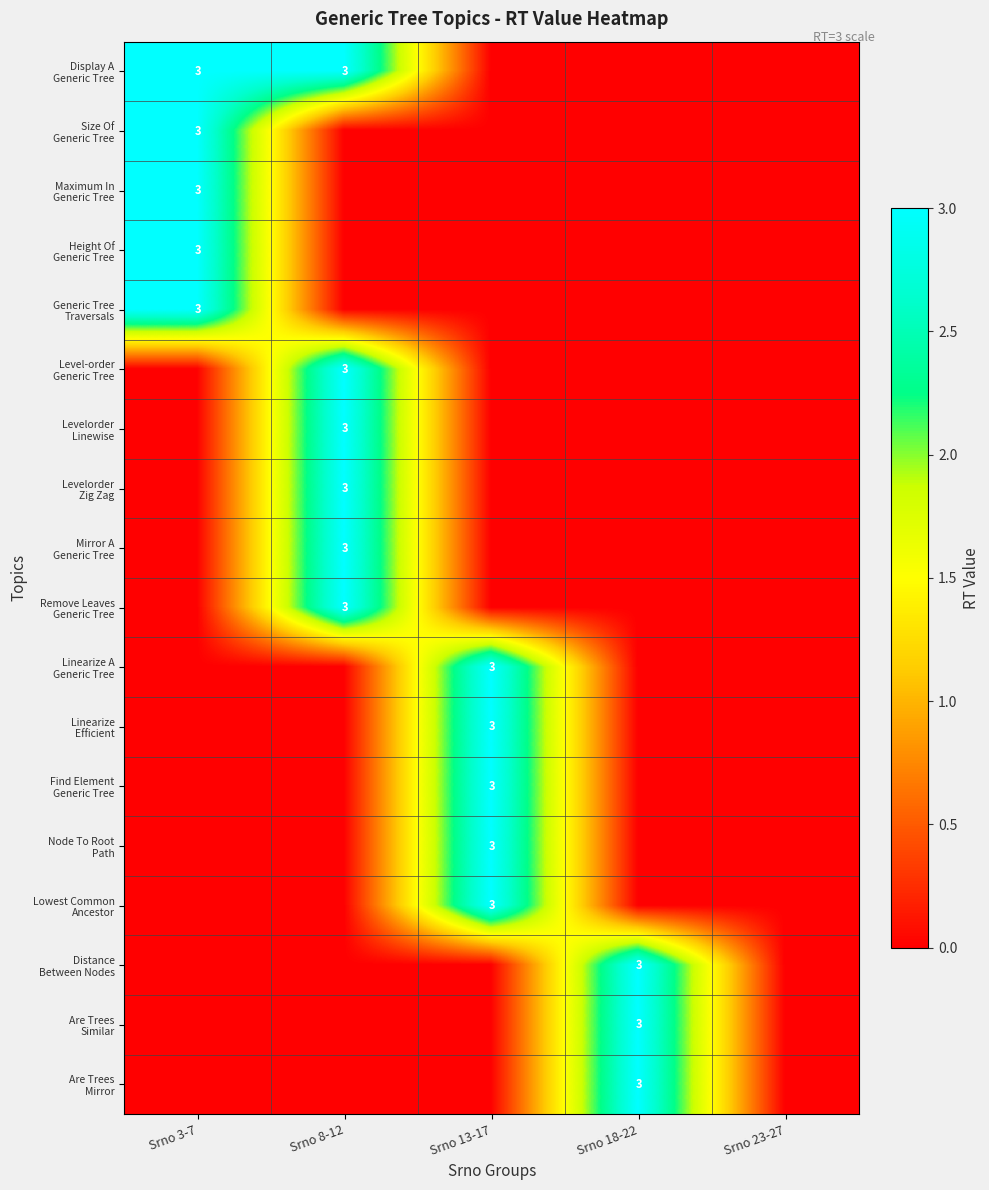

At which category is the sum across all series the highest?

Srno 8-12